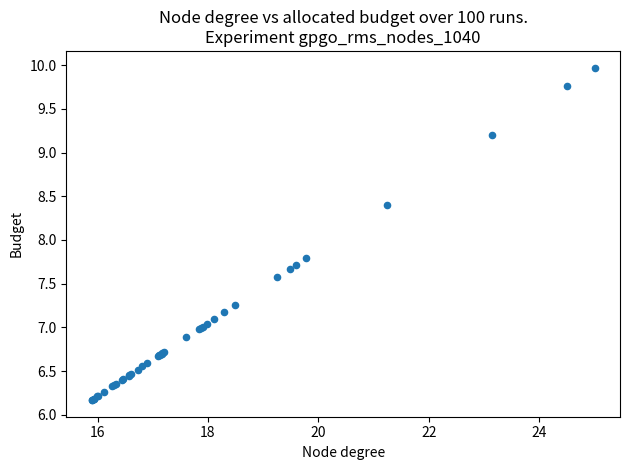

What Y value in the scatter plot is closest to 8?

7.8